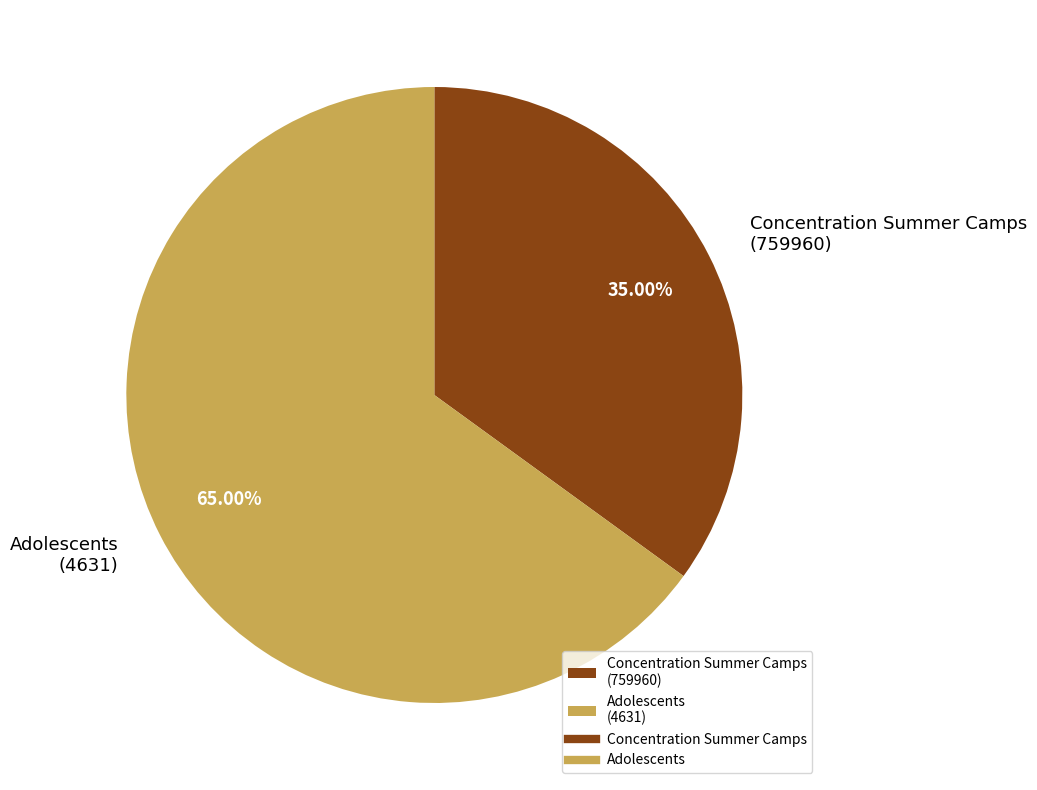

Which category has the smallest portion of the pie?

Concentration Summer Camps (759960)